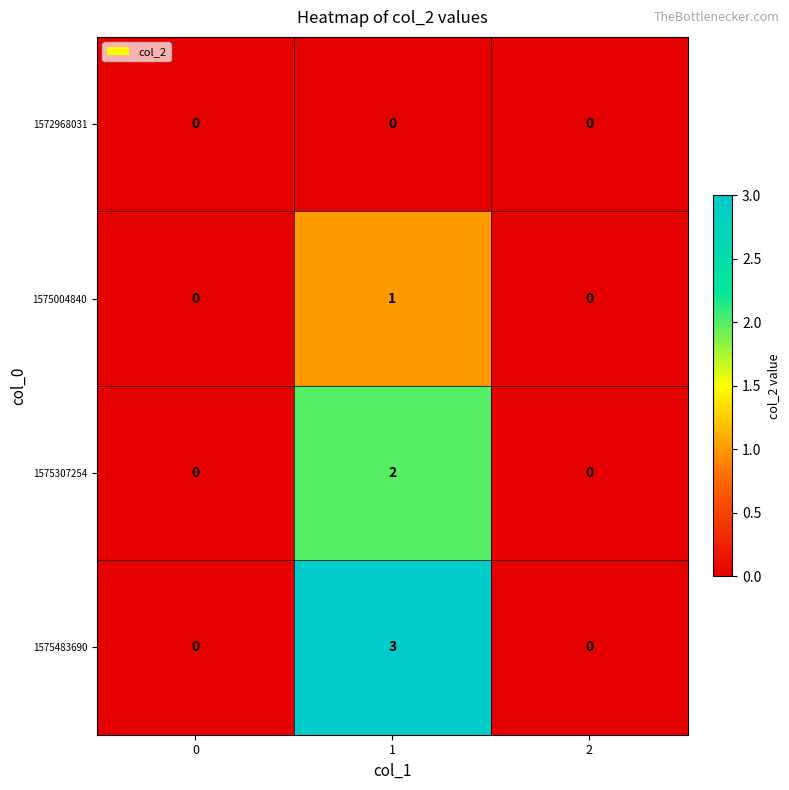

List the series in order of their peak value, highest first.

1575483690, 1575307254, 1575004840, 1572968031